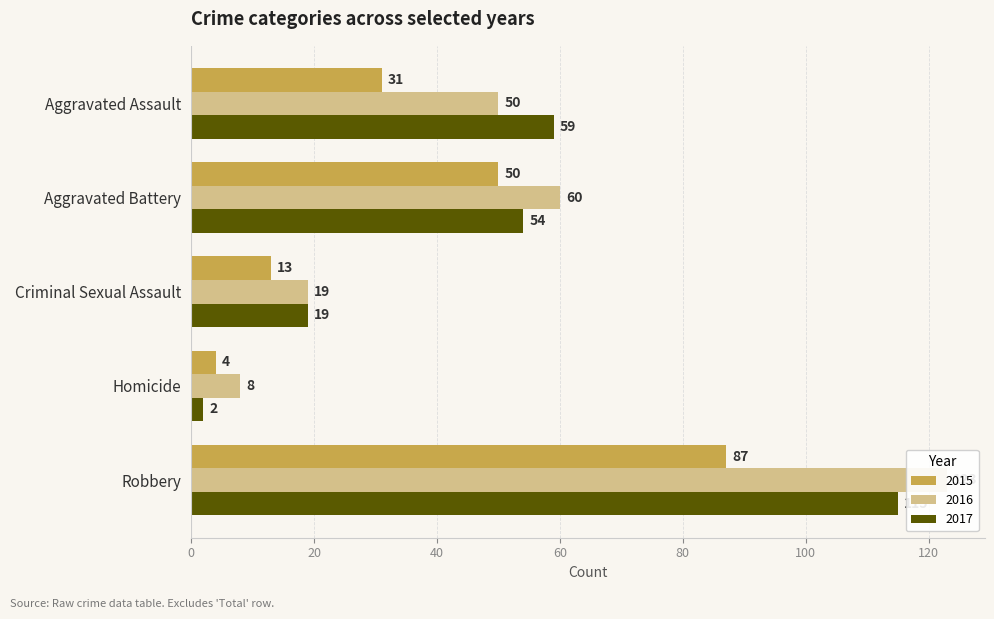

What is the label of the 3rd bar from the left?

Criminal Sexual Assault